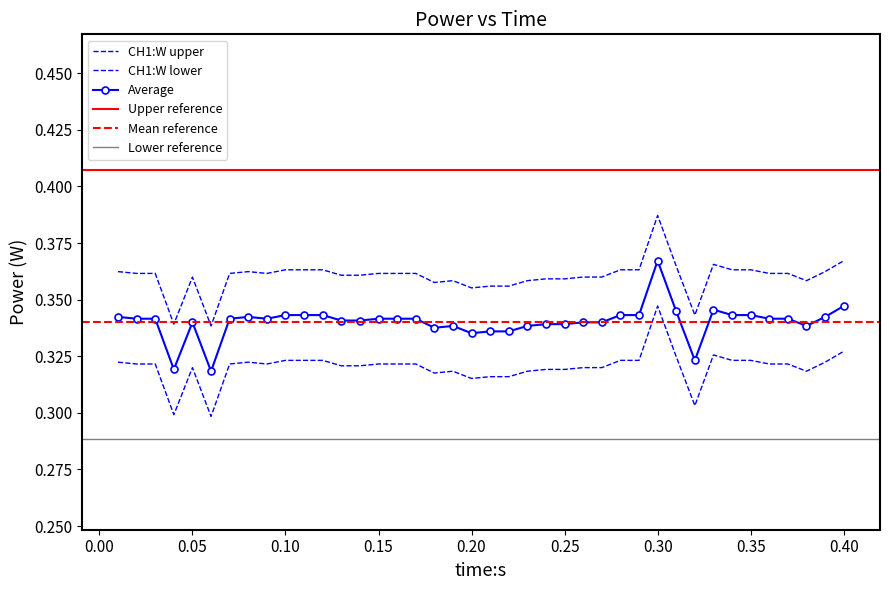

At how many categories does at least one series exceed 0?

40